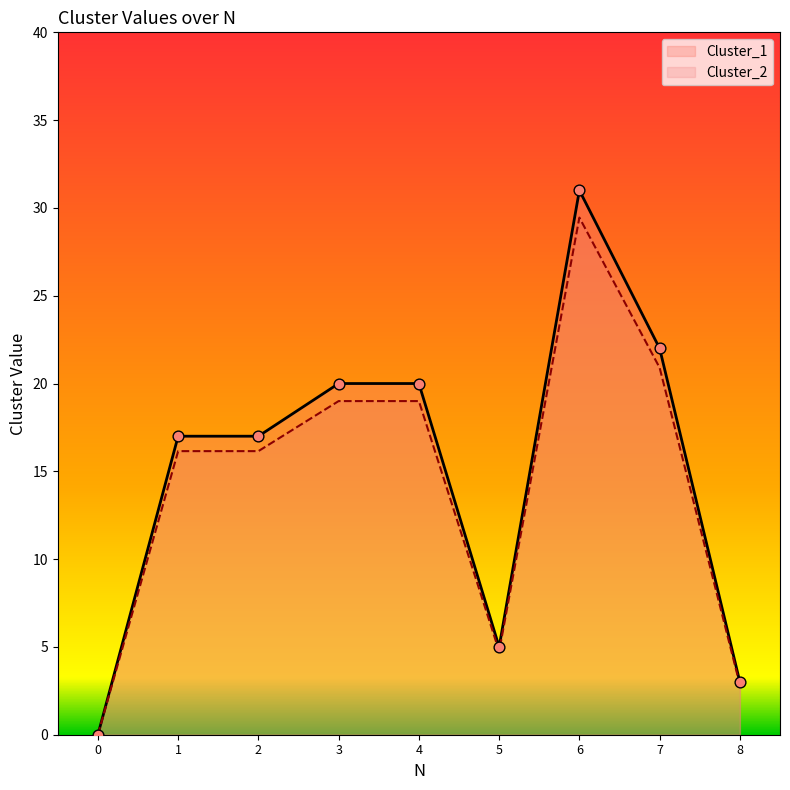

Which series contains the lowest Y value?

Cluster_1